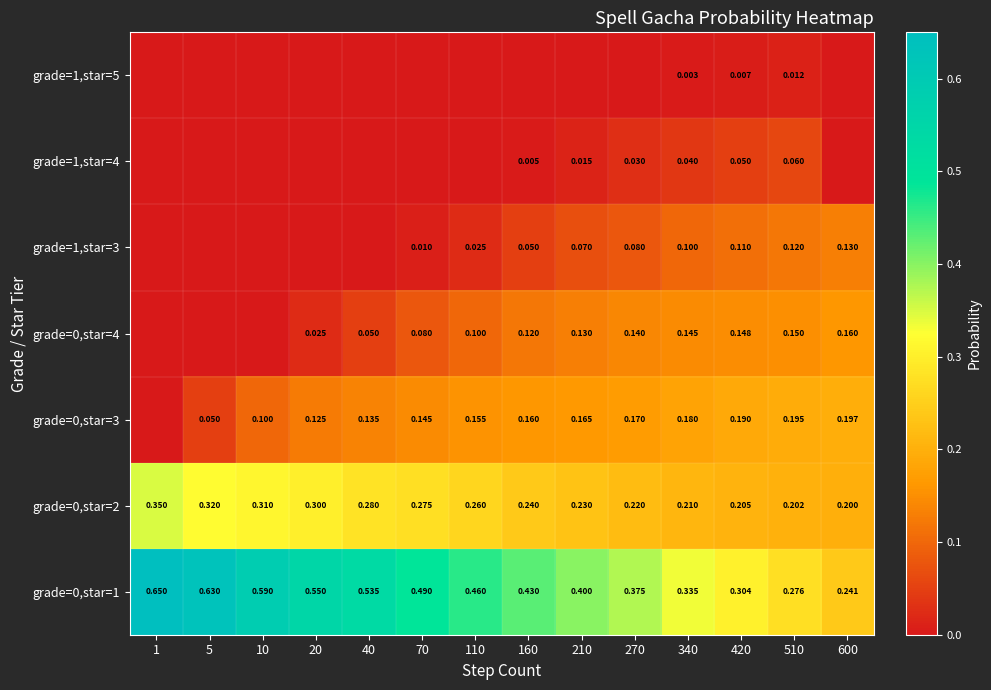

What is the total value across all series at 110?

1.0